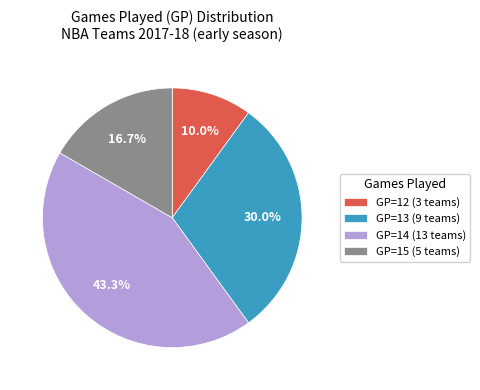

Is the sum of GP=15 (5 teams) and GP=13 (9 teams) greater than half?

No